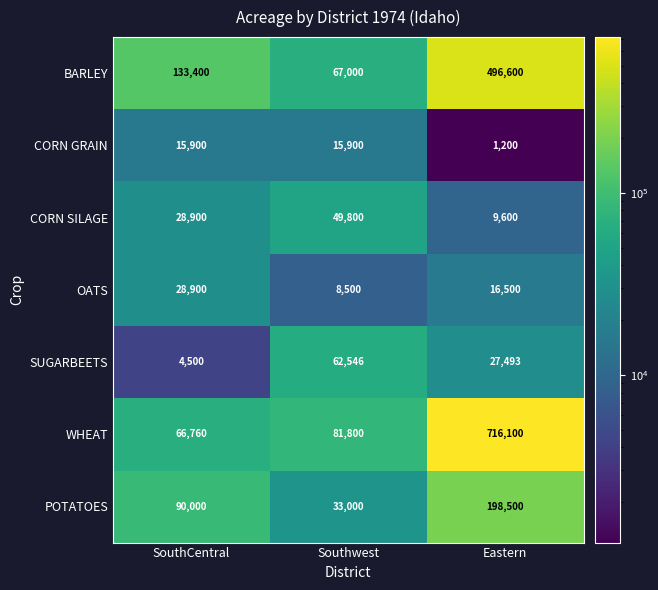

At which label does SUGARBEETS first exceed 27493?

Southwest